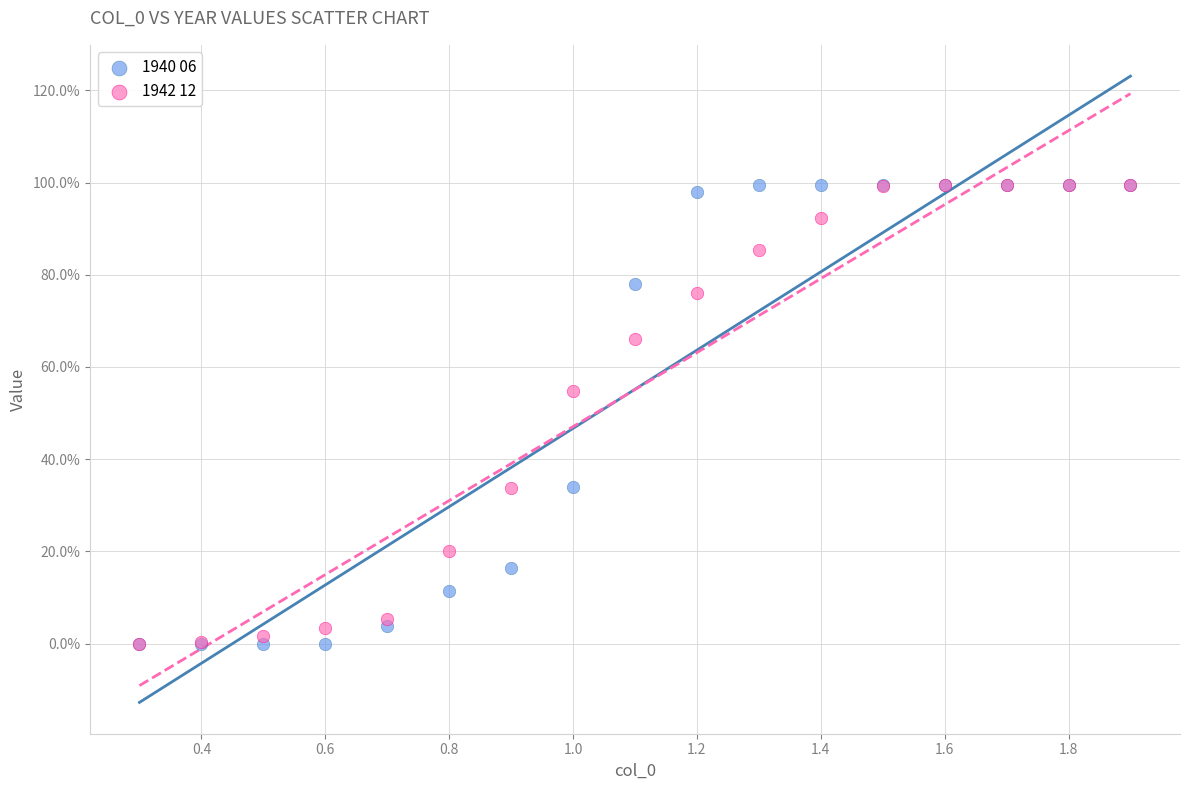

What are all the series names shown in the legend?

1940 06, 1942 12